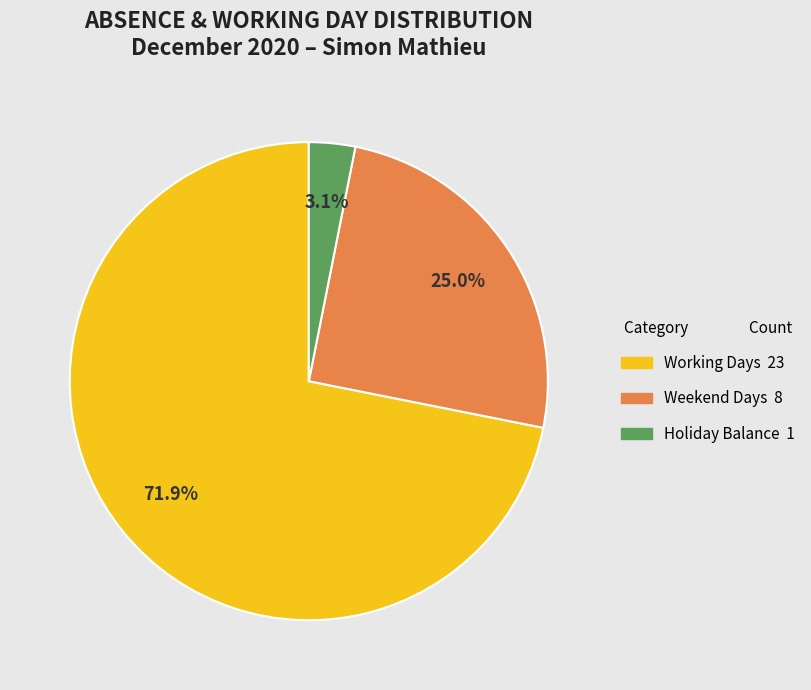

Does any single category account for the majority?

Yes